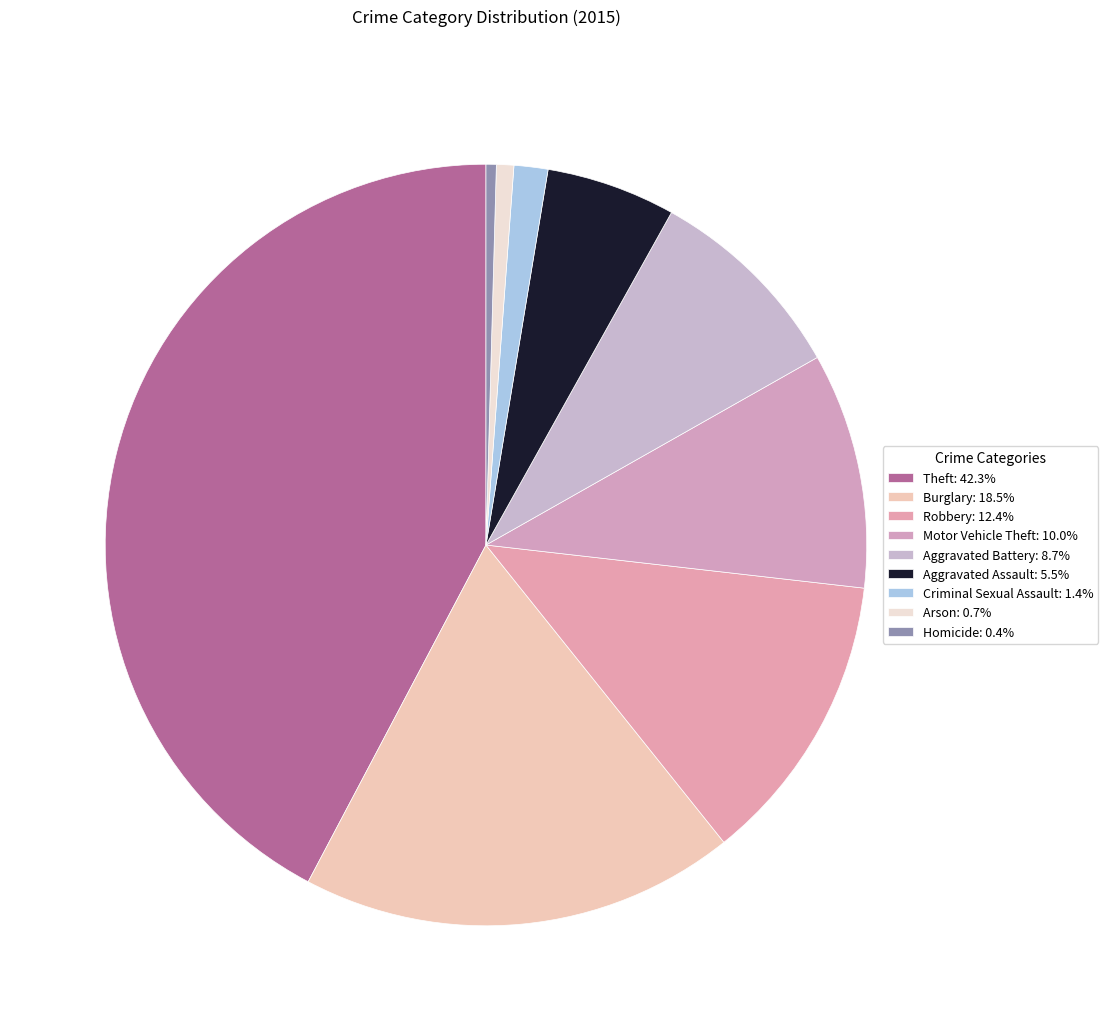

What percentage do Burglary and Arson together represent?

19.2%